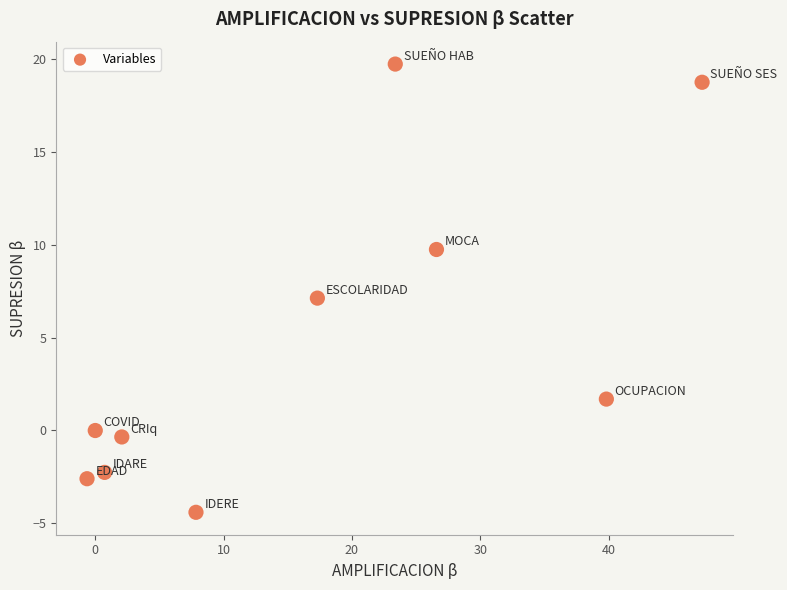

What is the average Y value?

4.7